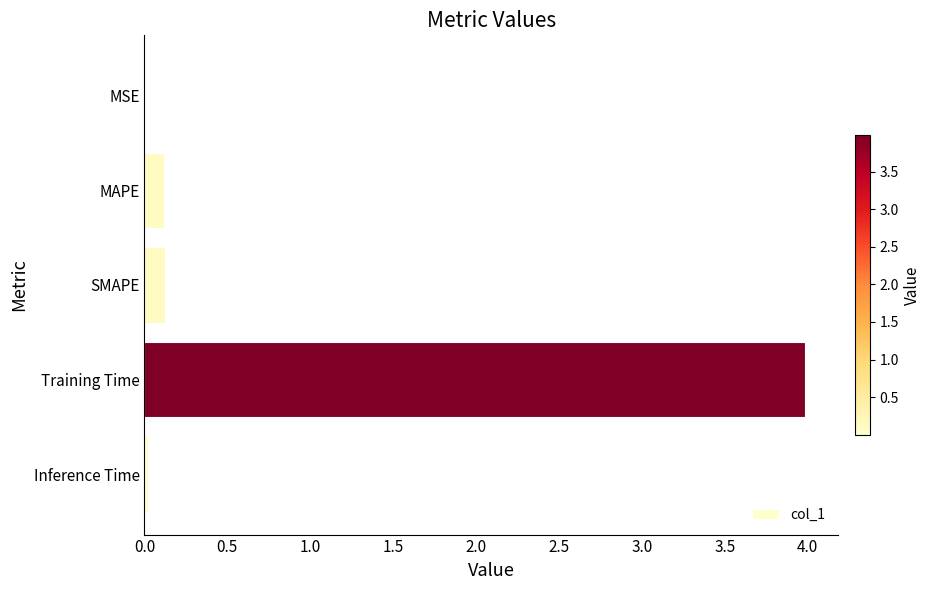

Which has a higher value, Inference Time or MAPE?

MAPE